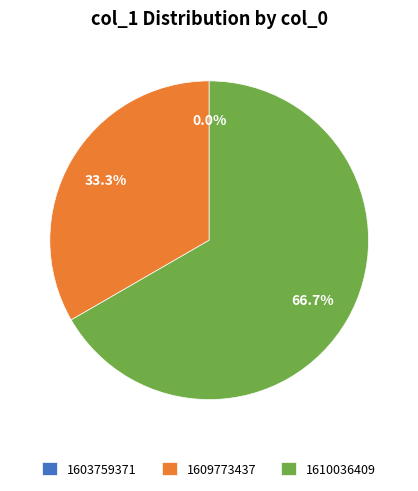

To the nearest percent, what is the difference between the 1609773437 and 1603759371 slice percentages?

33%